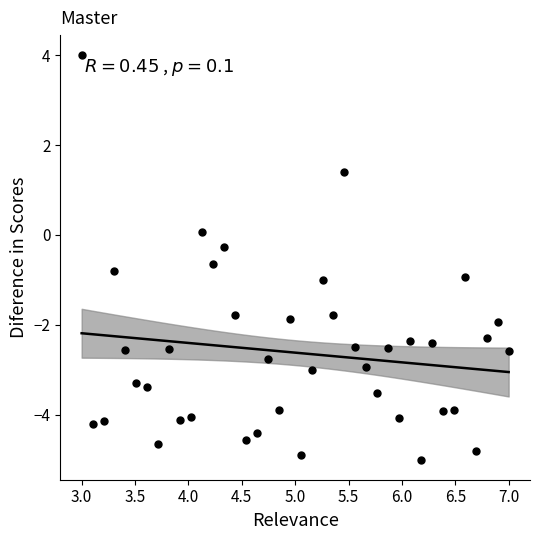

What is the range of Y values (max minus min)?

9.0